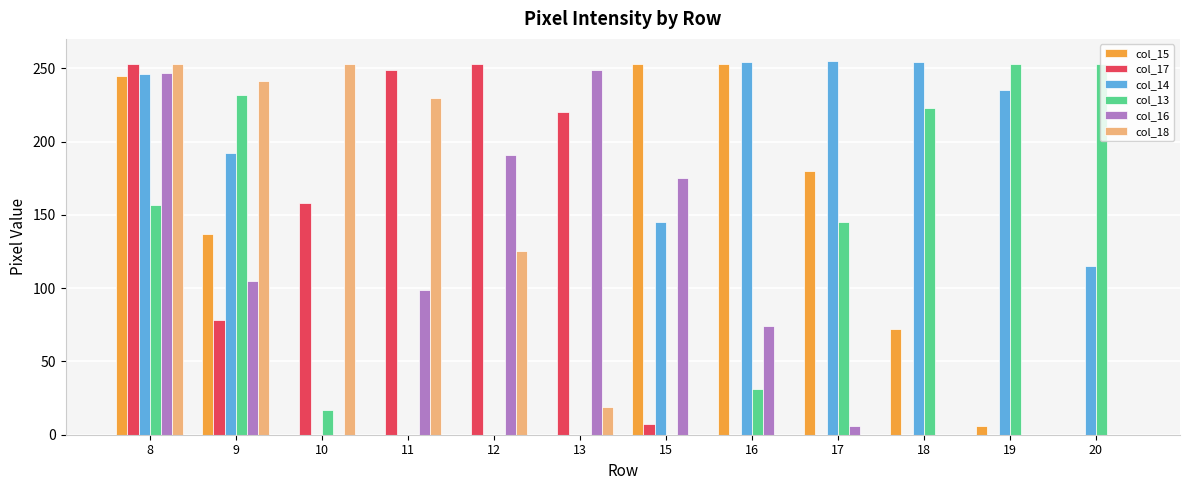

Are the bars horizontal?

No